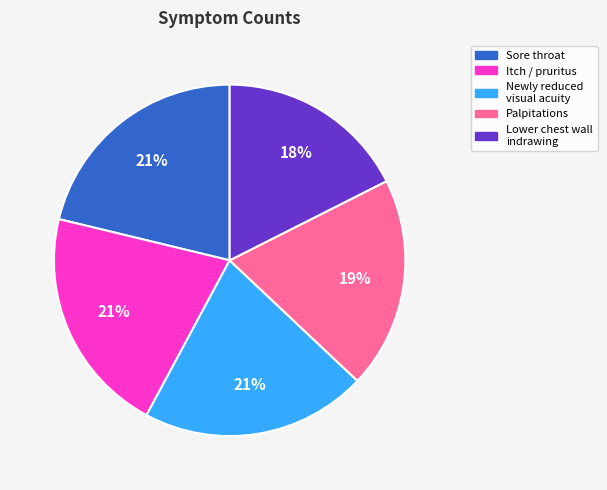

Approximately how many times larger is the value at Palpitations compared to Lower chest wall indrawing?

1.1